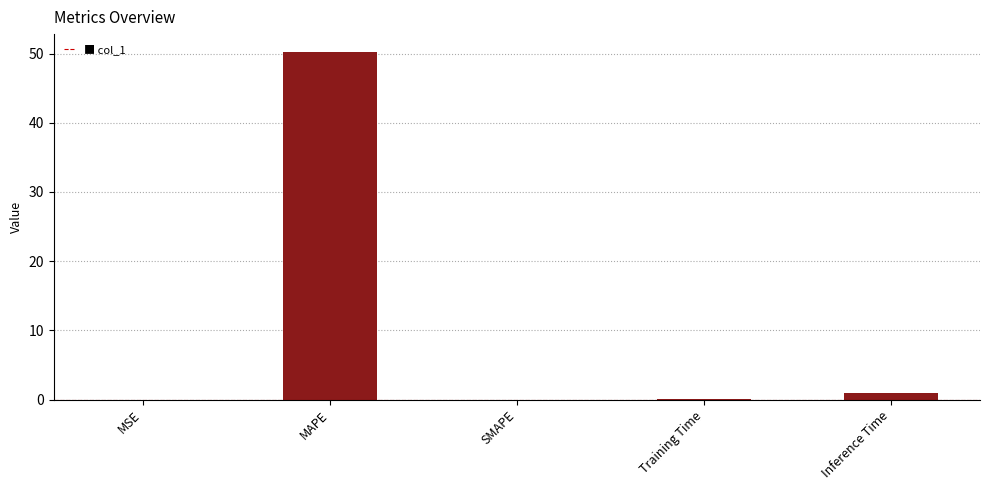

How many distinct data groups are displayed?

1